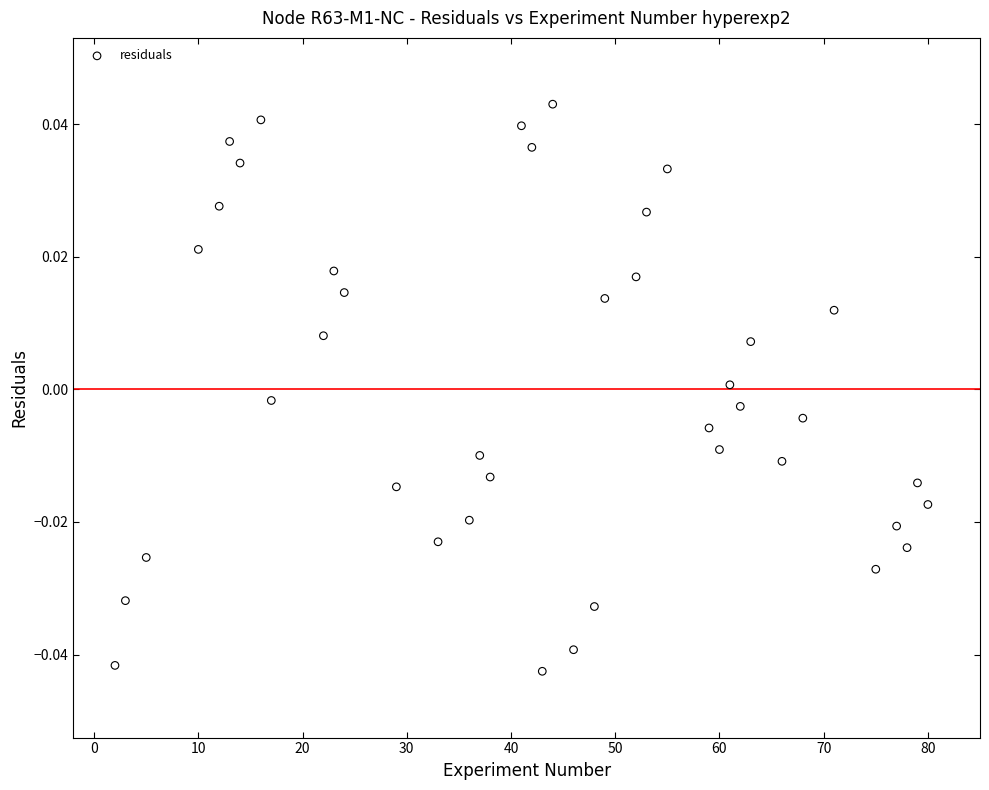

What is the range of X values (max minus min)?

78.0